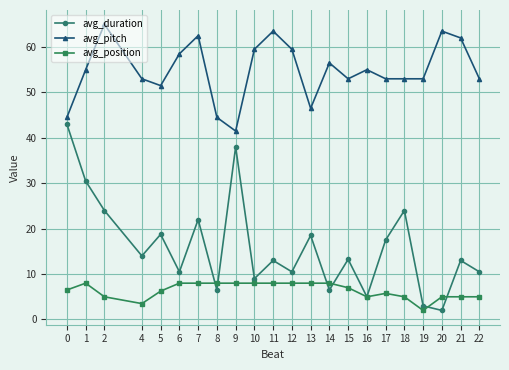

True or false: avg_pitch and avg_position cross at least once.

False